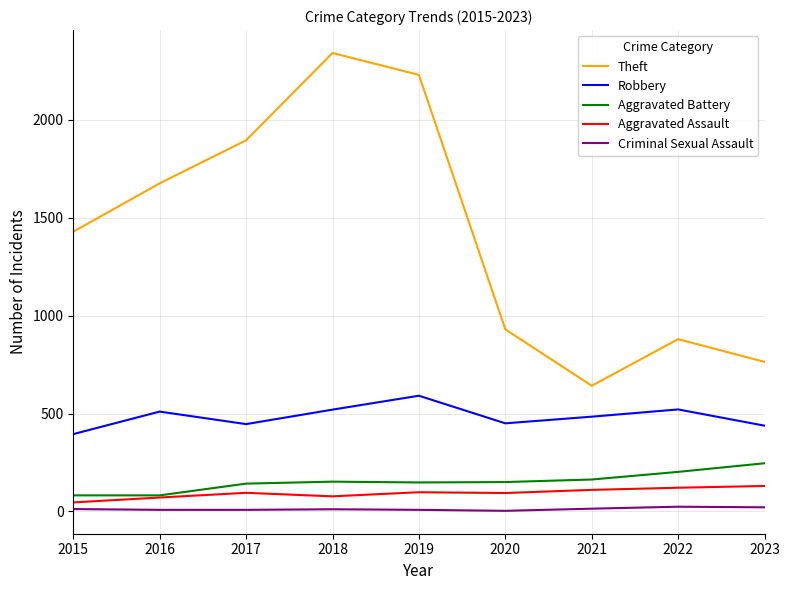

At 2019, list the series in order from smallest to largest.

Criminal Sexual Assault, Aggravated Assault, Aggravated Battery, Robbery, Theft